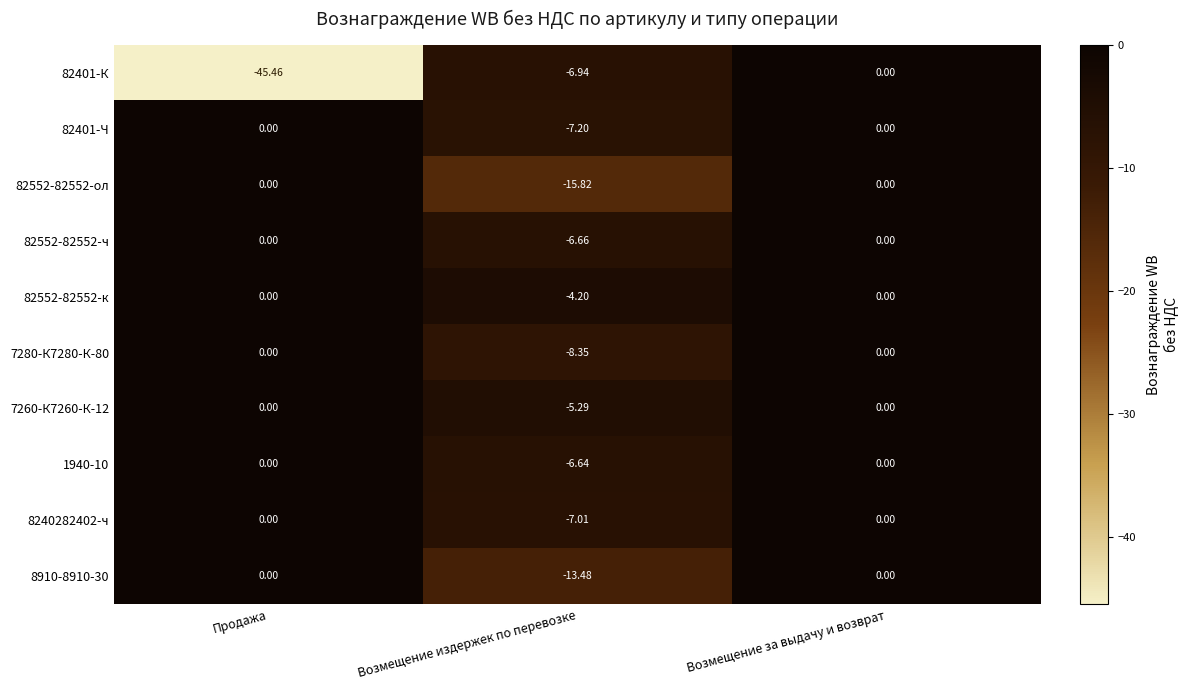

What is the difference between the highest and lowest values at Возмещение издержек по перевозке?

11.6